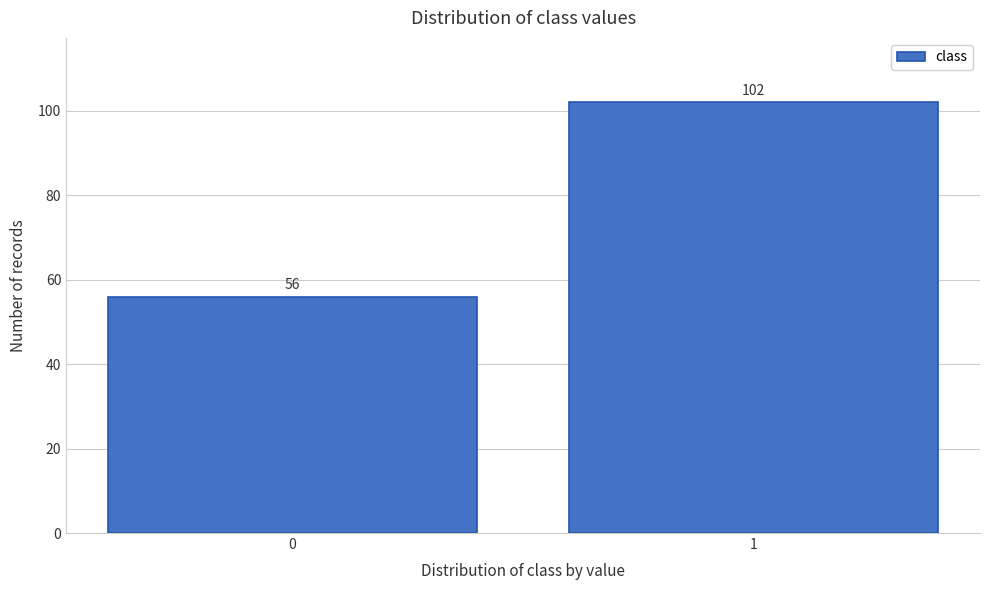

Reading left to right, list all the values displayed in this chart.

56	102